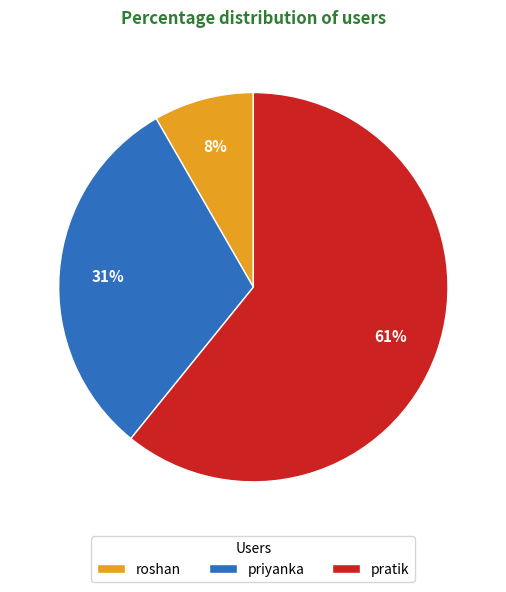

What is the smallest slice in the pie chart?

roshan